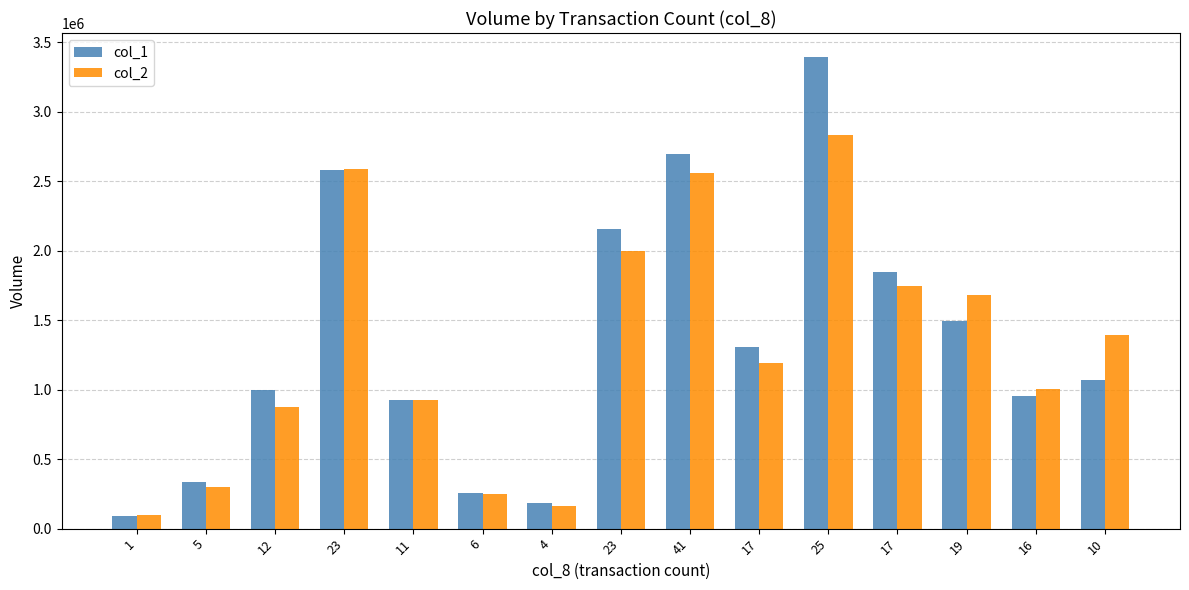

Count the number of data series in this chart.

2